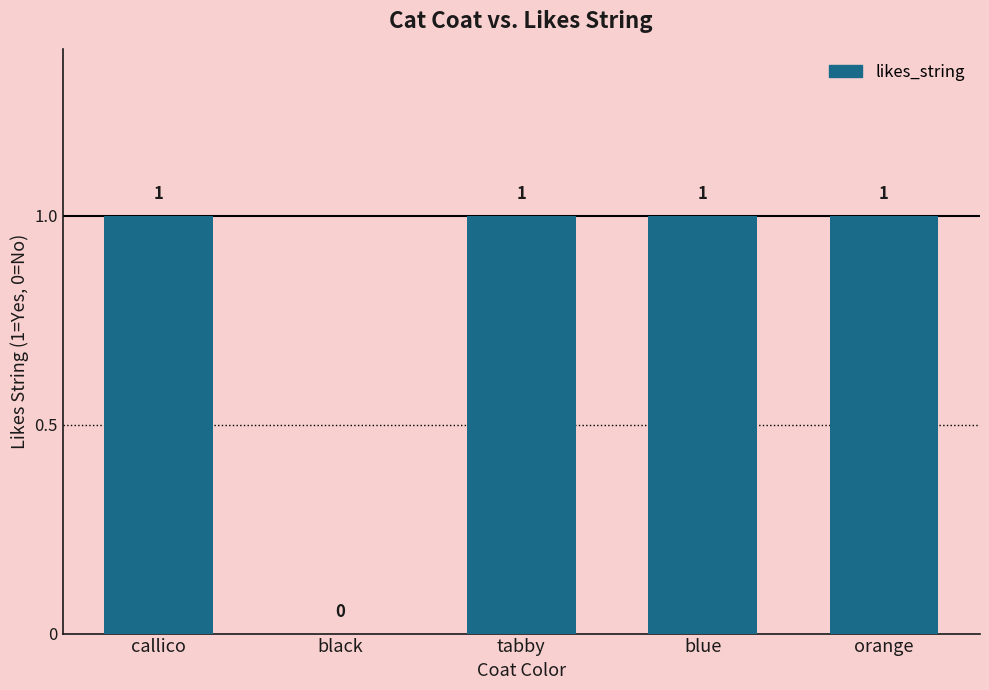

What is the change in value from black to blue?

+1